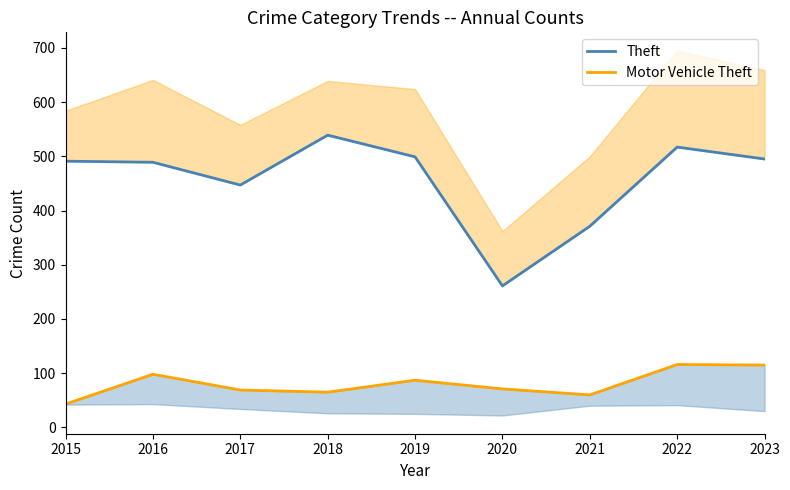

What are all the series names shown in the legend?

Theft, Motor Vehicle Theft